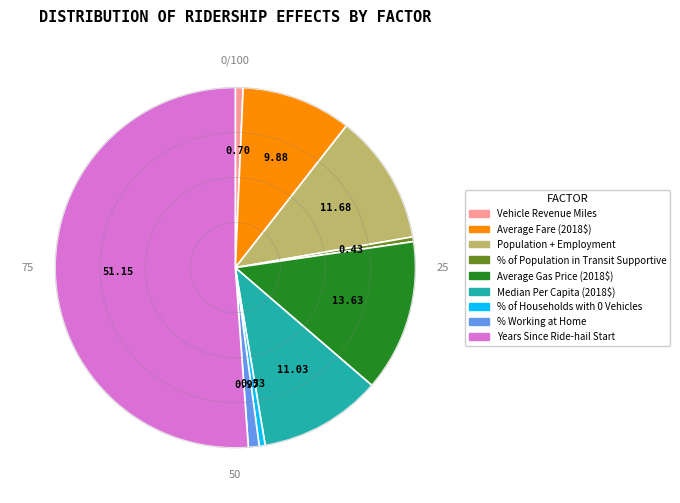

The Years Since Ride-hail Start slice represents 41% of the pie. True or false?

False